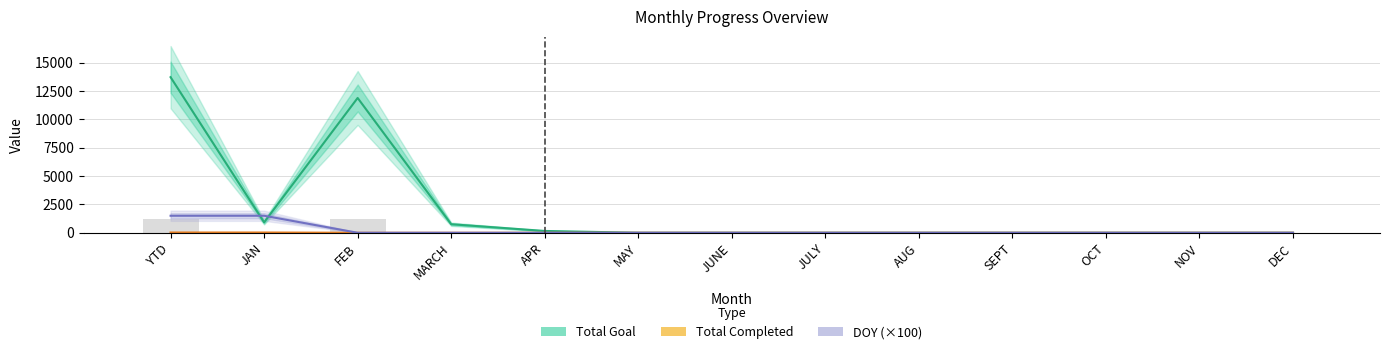

What are all the series names shown in the legend?

Total Goal, Total Completed, DOY (×100)